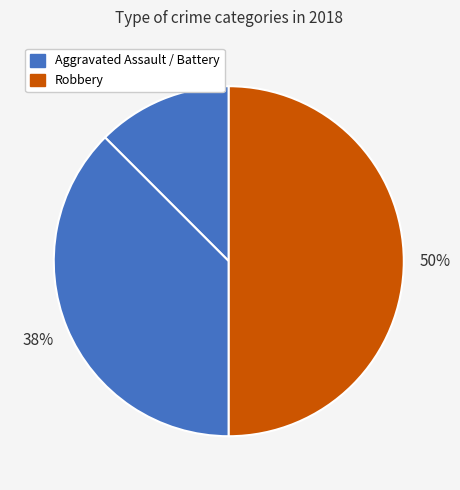

How many segments does this pie chart have?

3